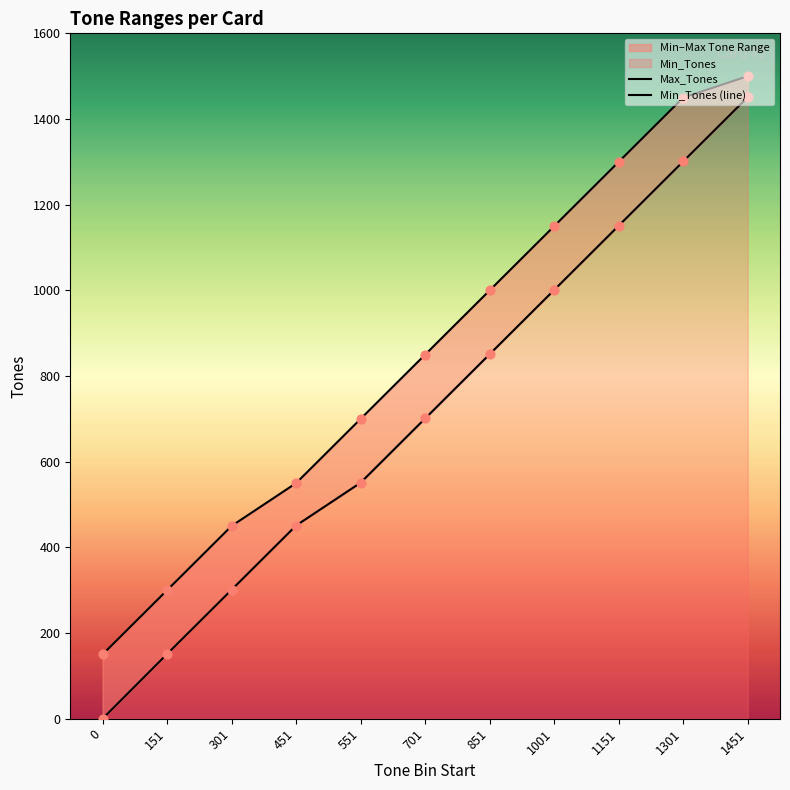

What is the total value across all series at 0?

150